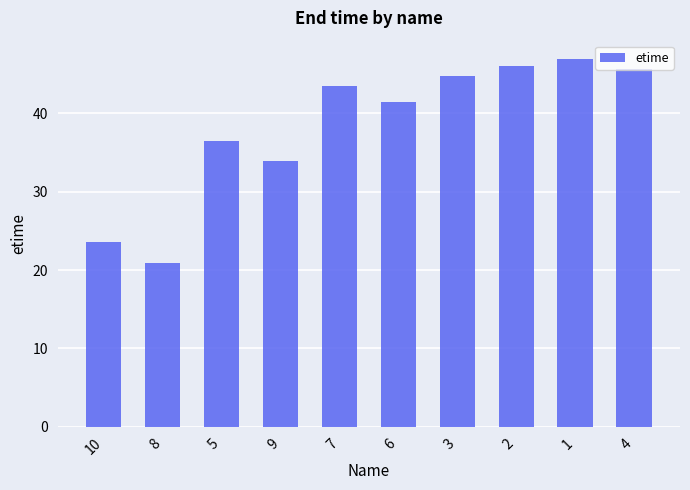

Reading left to right, what are all the values shown in this chart?

10=23.5	8=21.0	5=36.4	9=33.9	7=43.5	6=41.5	3=44.7	2=46.1	1=46.9	4=45.6